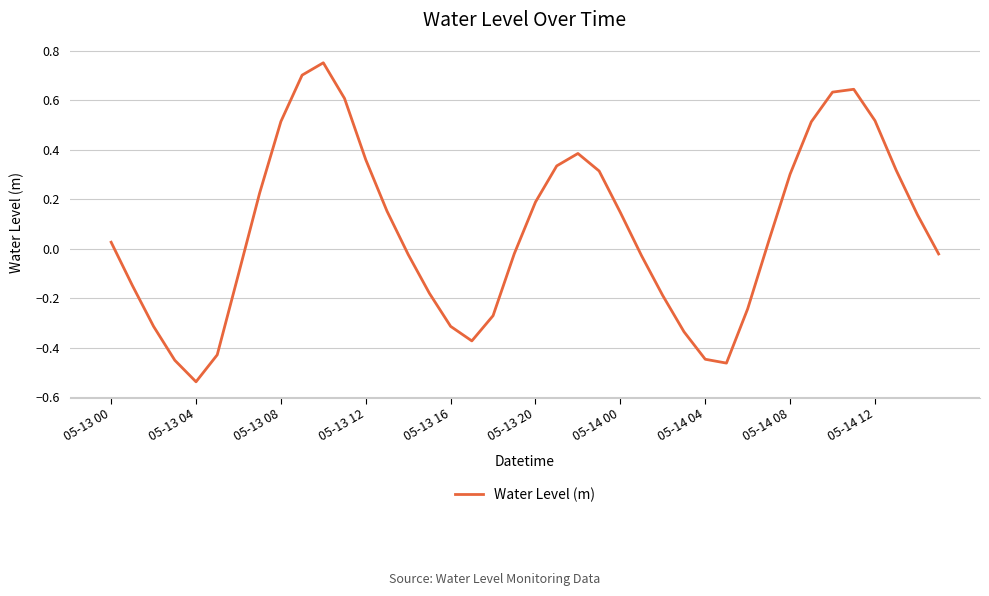

What is the difference between the maximum and minimum values?

1.3